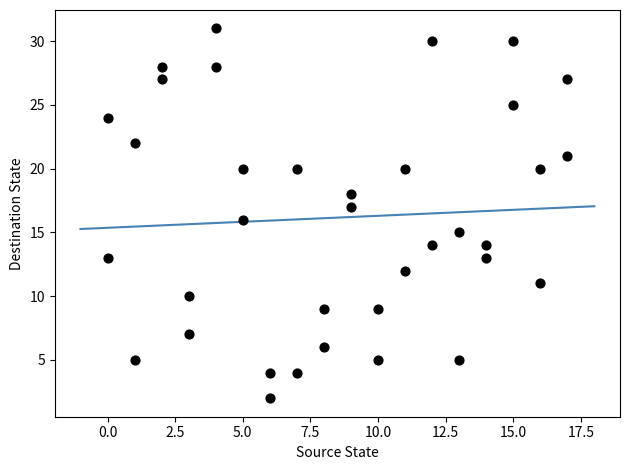

What is the range of X values (max minus min)?

17